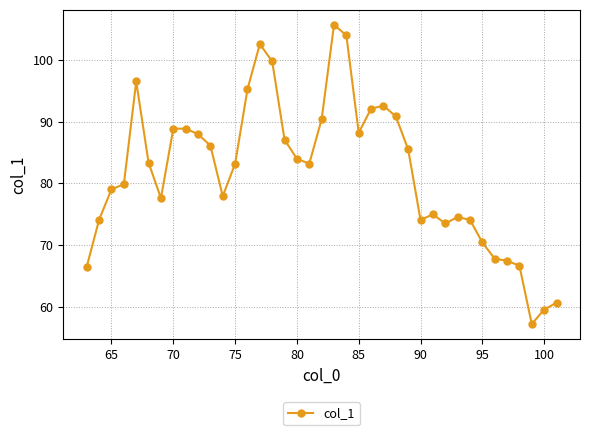

Is this an area chart (filled region under the line)?

No